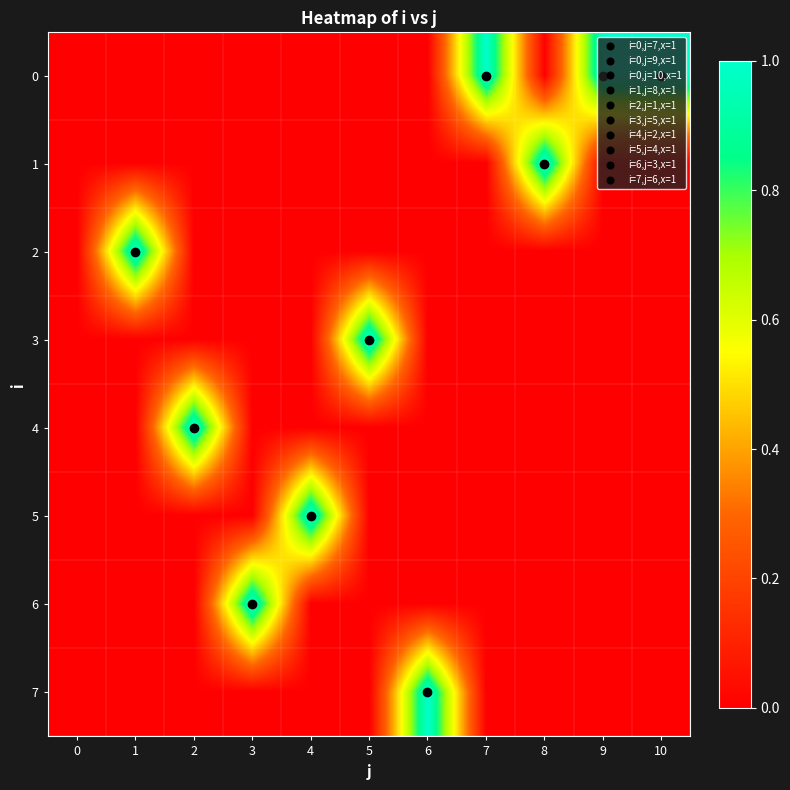

What is the total value across all series at 6?

1